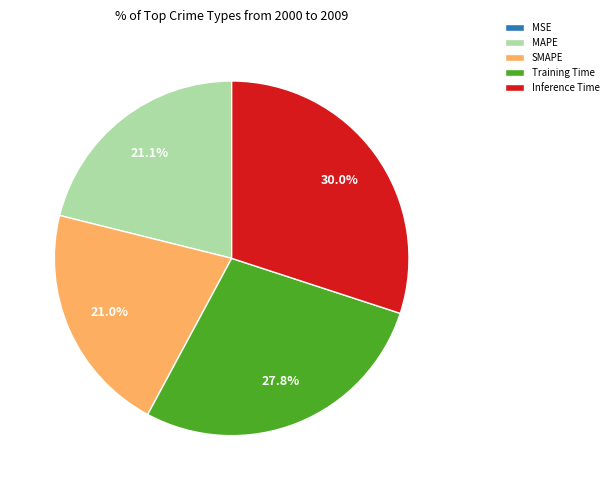

Is there any slice that represents more than half of the pie?

No